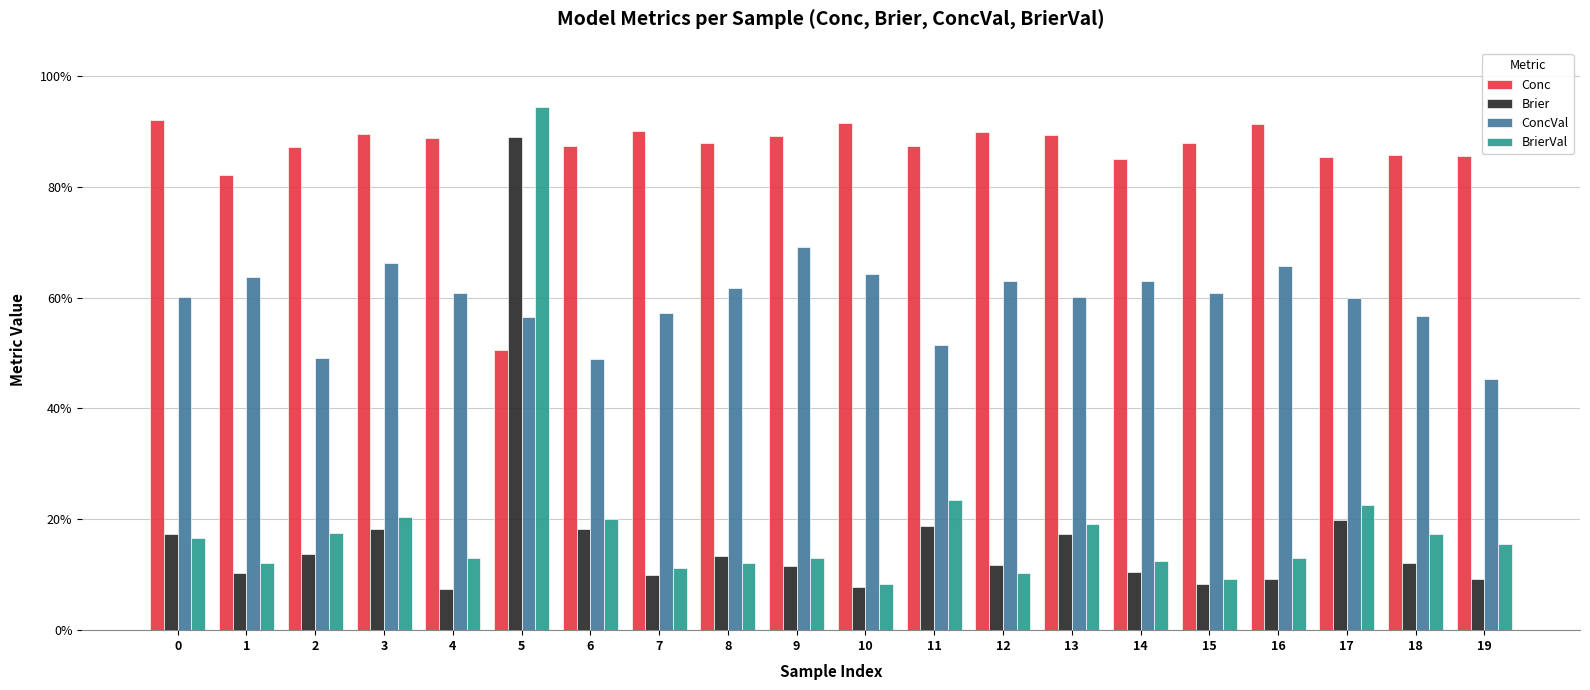

The ConcVal series shows 0.9 at 15. True or false?

False